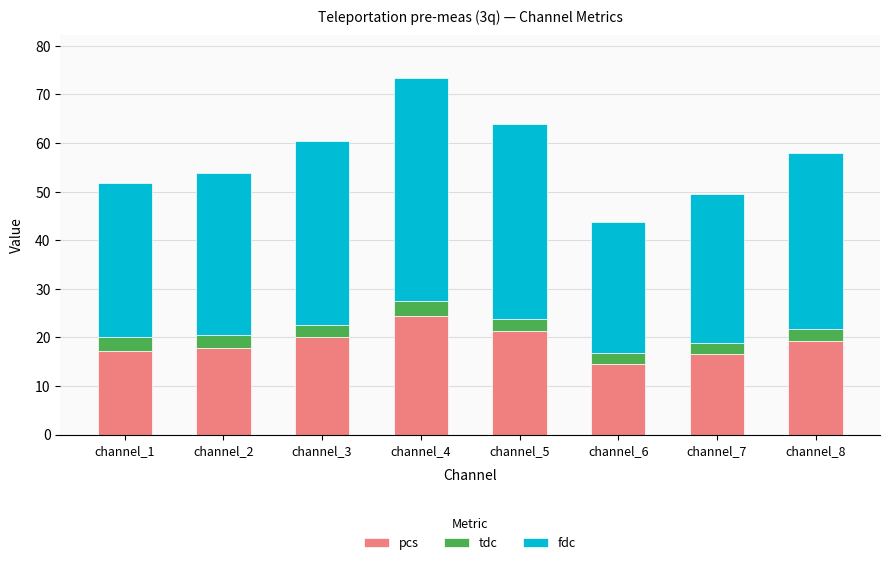

Are the bars horizontal?

No